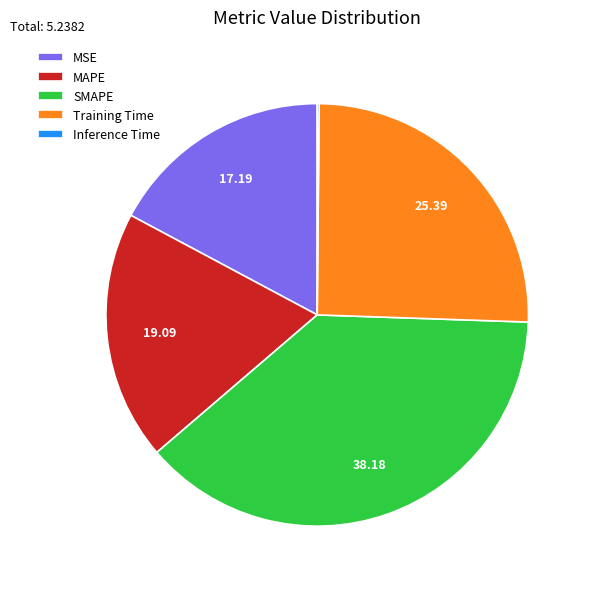

Is the sum of MSE and Training Time greater than half?

No